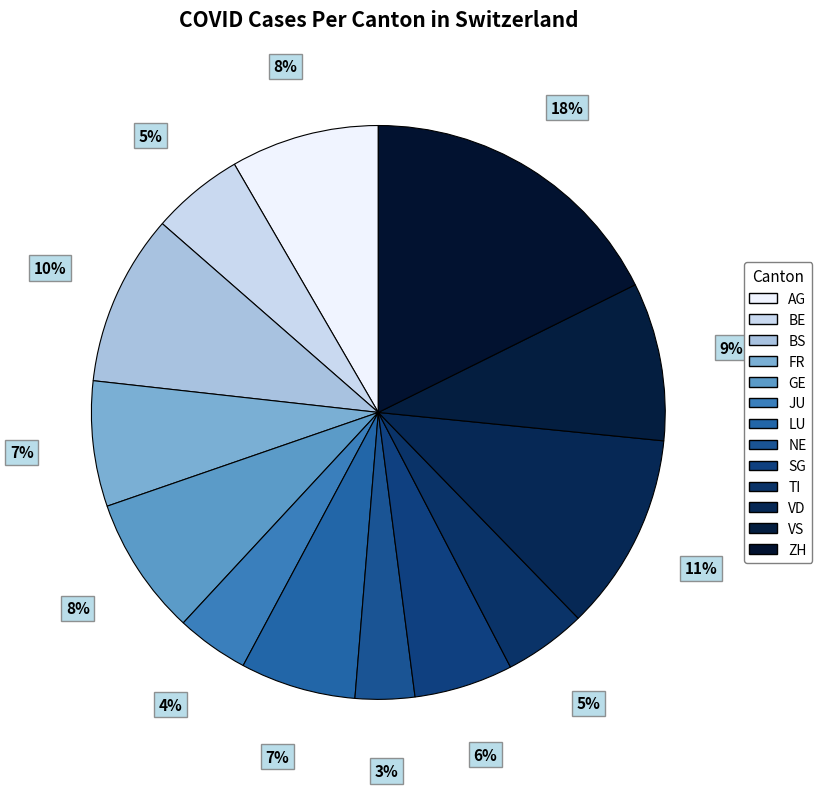

What is the ratio of the value at VD to the value at FR?

1.6